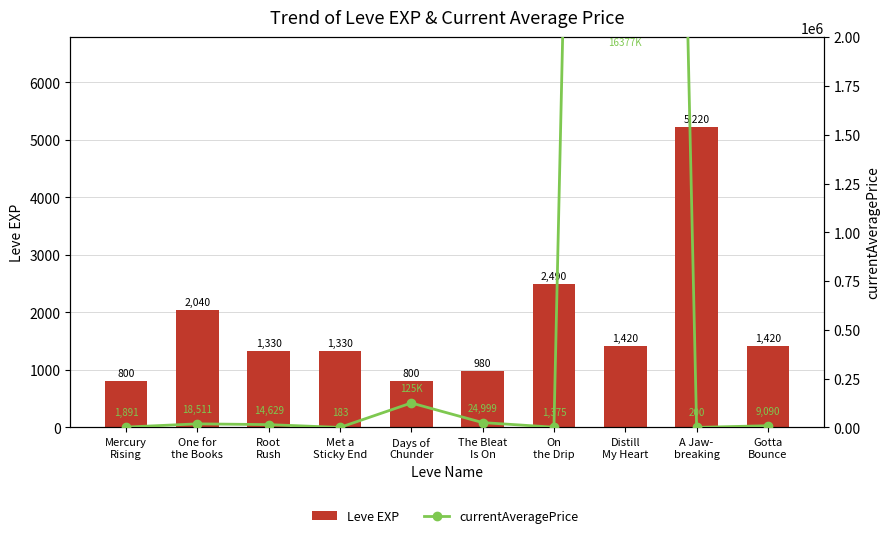

What is the maximum value for Leve EXP?

5220.0